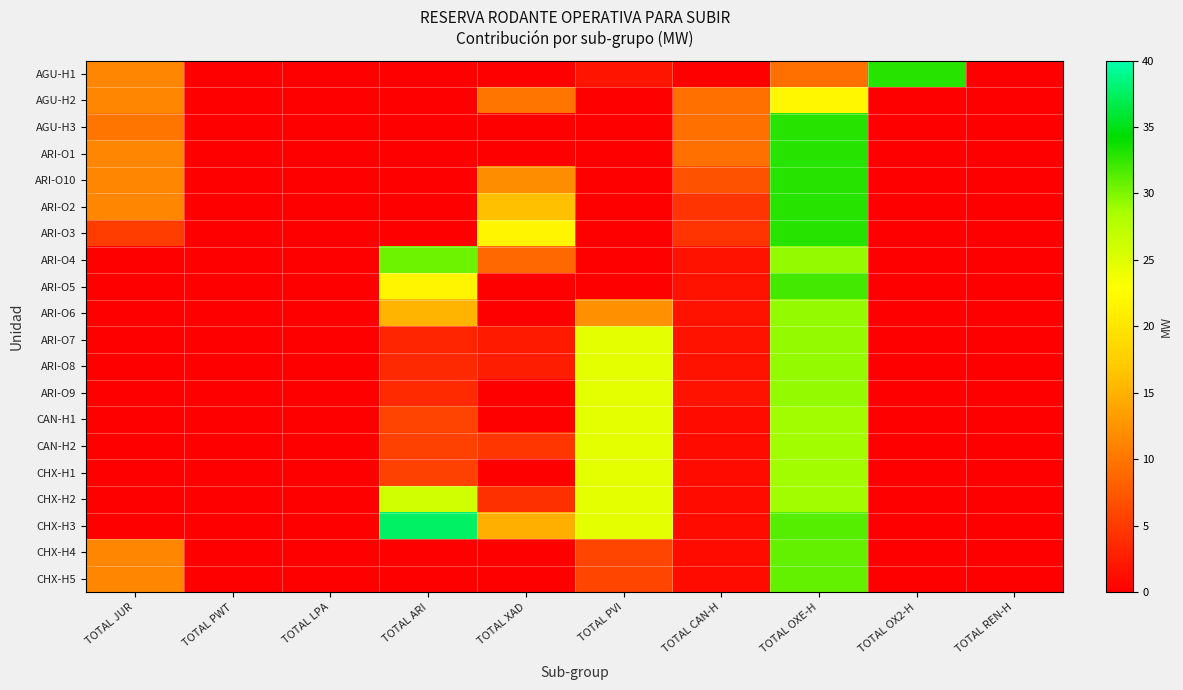

What is the spread (max minus min) of values at TOTAL OXE-H?

23.5